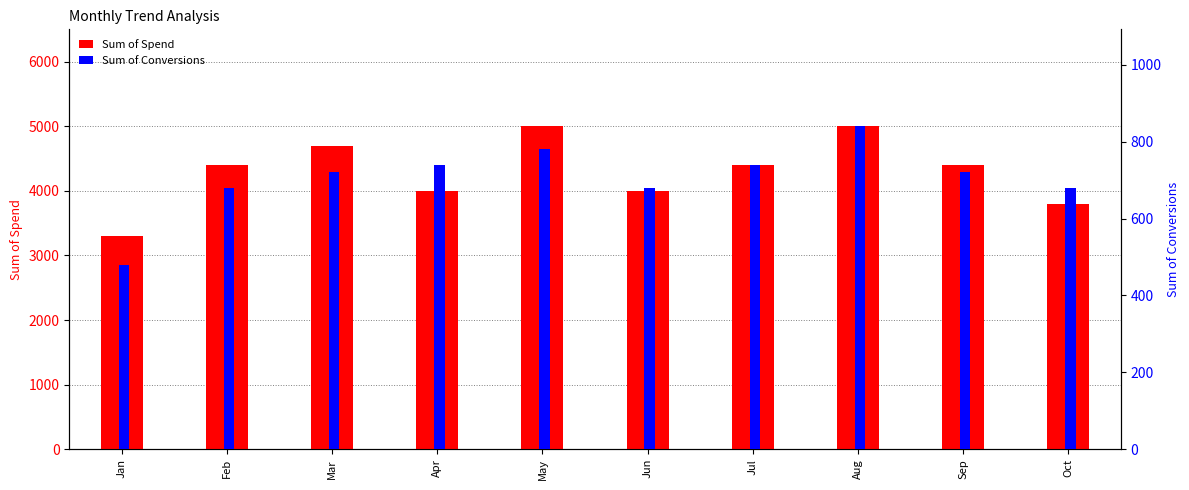

Are the bars horizontal?

No